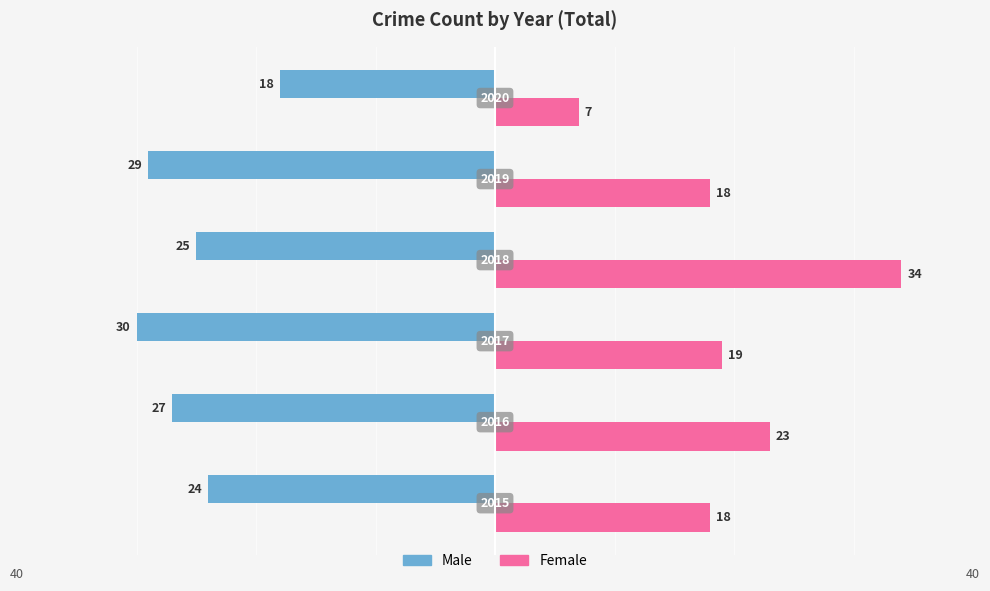

List the series in order of their peak value, highest first.

Female, Male